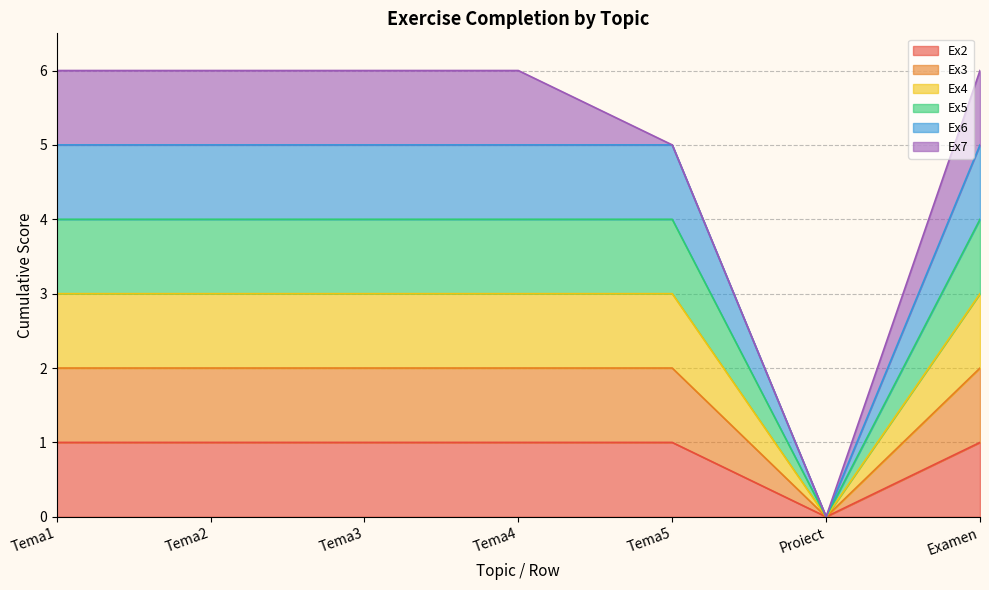

The value of Ex3 at Tema4 is 2. True or false?

False